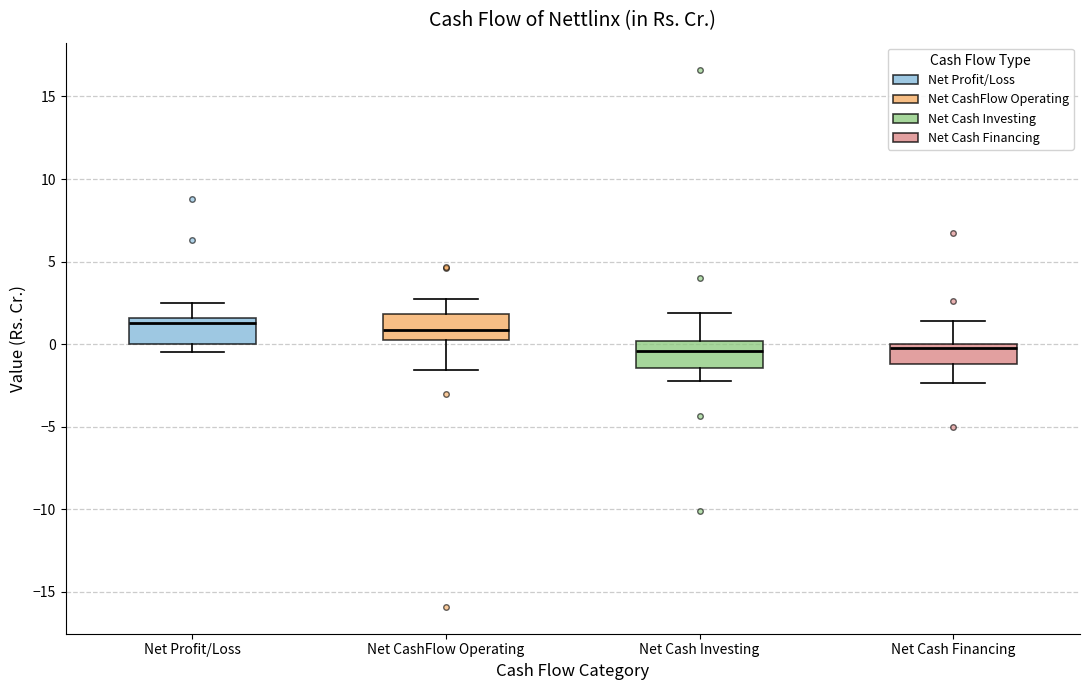

Where does the median line of the box for Net Cash Investing sit on the y-axis? The values are not printed on the chart, so give them approximately, as read against the axis.

-0.5